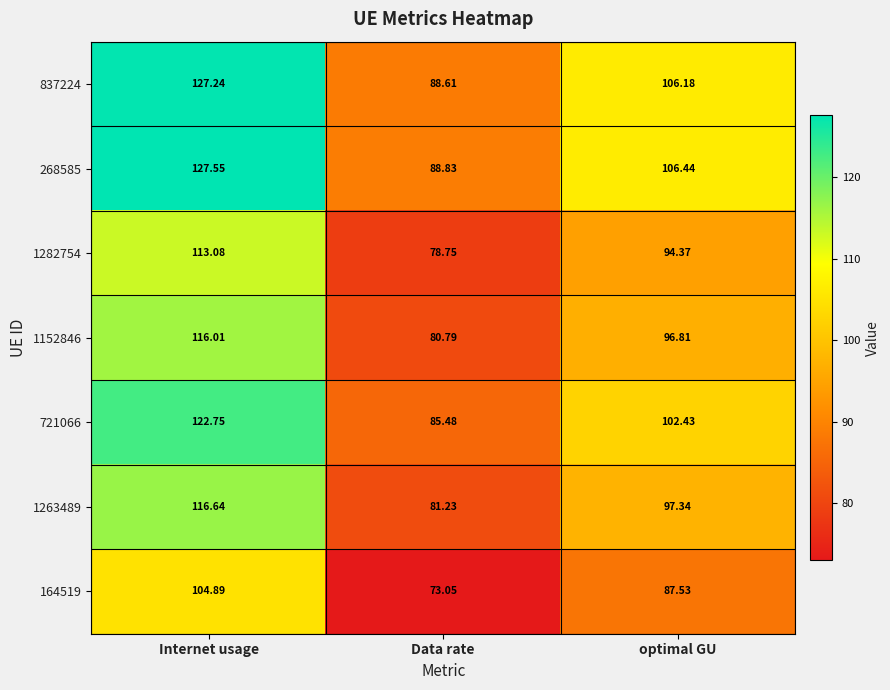

Which label corresponds to the smallest value in the chart?

Data rate